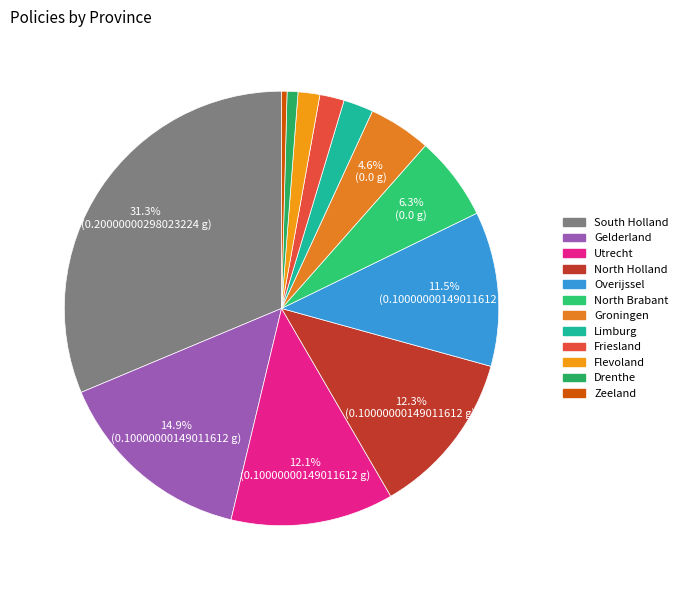

Rank the categories by value from lowest to highest.

Zeeland, Drenthe, Flevoland, Friesland, Limburg, Groningen, North Brabant, Overijssel, Utrecht, North Holland, Gelderland, South Holland